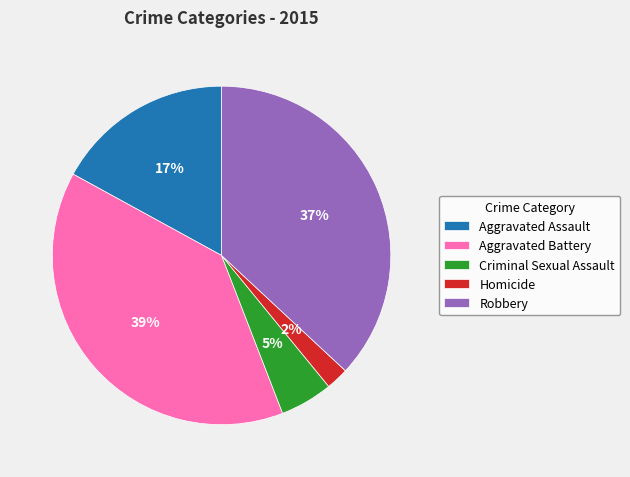

The Homicide slice represents 2% of the pie. True or false?

True